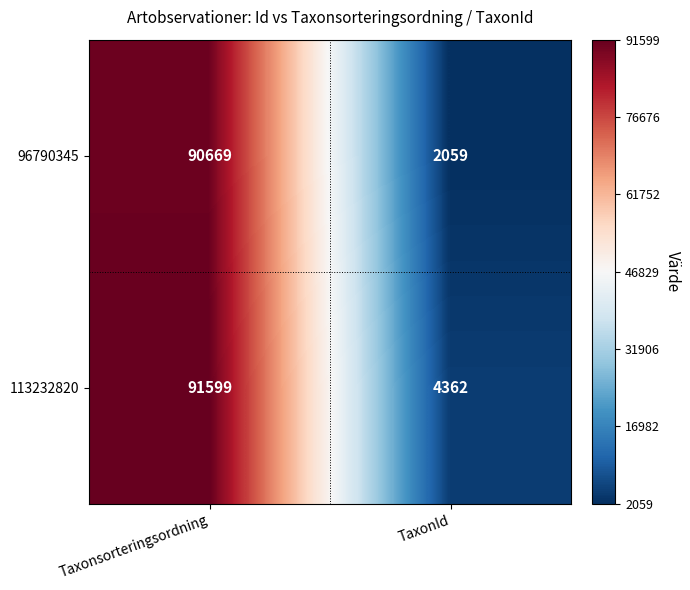

At which label is 113232820 closest to 47980?

TaxonId